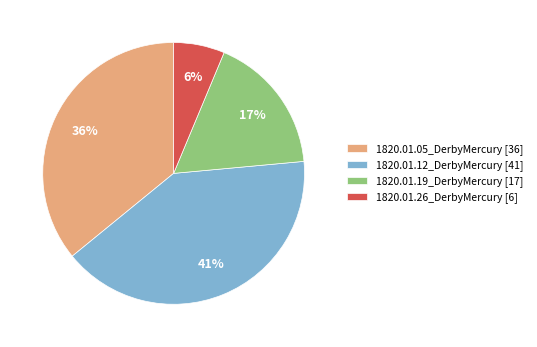

Rank the categories by value from lowest to highest.

1820.01.26_DerbyMercury, 1820.01.19_DerbyMercury, 1820.01.05_DerbyMercury, 1820.01.12_DerbyMercury